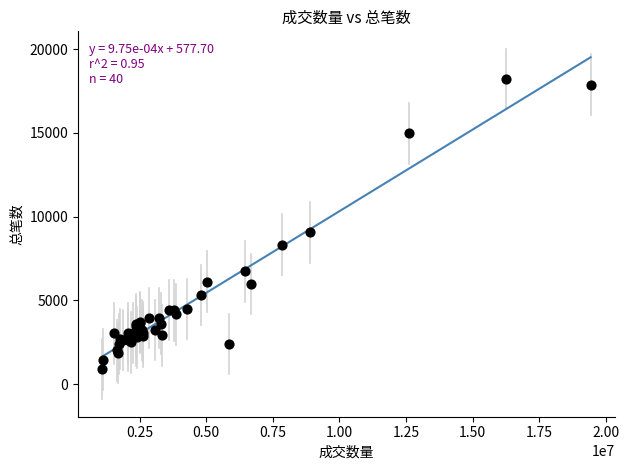

What Y value in the scatter plot is closest to 9558?

9063